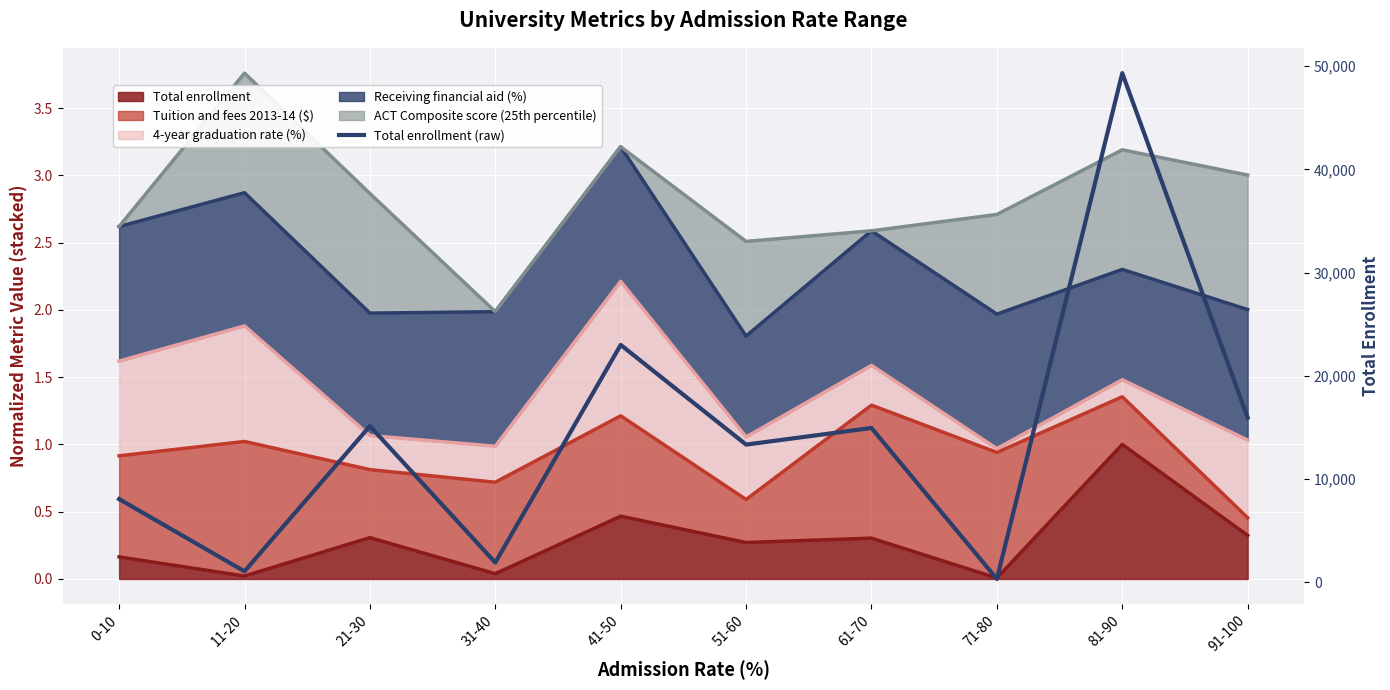

What is the sum of all values?

143145